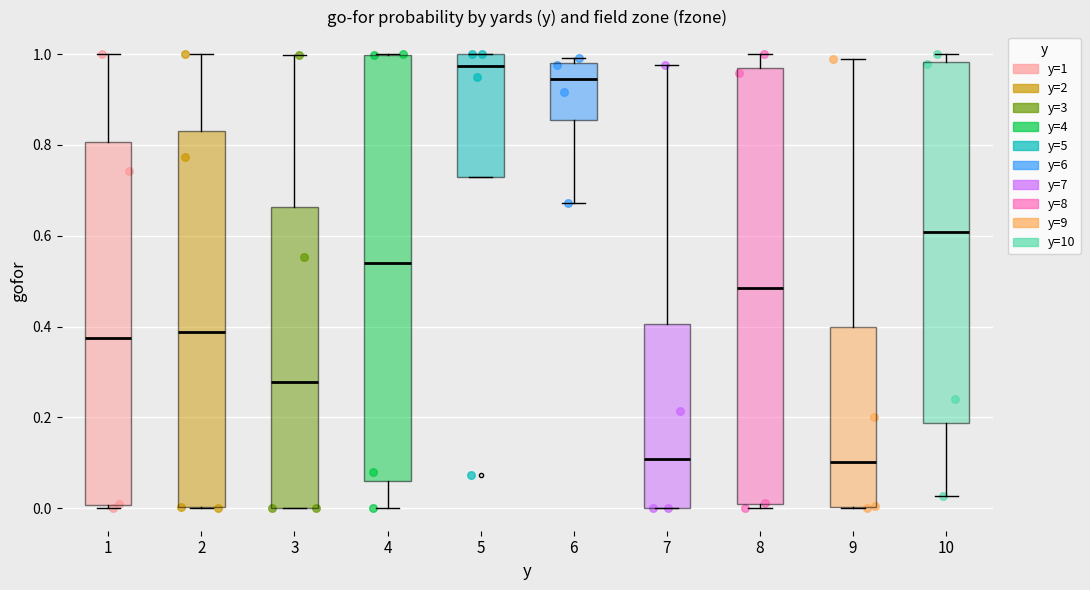

Reading left to right, read every box against the y-axis: the position of its median line, the range the box covers, and the ends of its whiskers. The values are not printed on the chart, so give them approximately, as read against the axis.

1: median 0.38, box 0.00 to 0.80, whiskers 0.00 to 1.00
2: median 0.38, box 0.00 to 0.84, whiskers 0.00 to 1.00
3: median 0.28, box 0.00 to 0.66, whiskers 0.00 to 1.00
4: median 0.54, box 0.06 to 1.00, whiskers 0.00 to 1.00
5: median 0.98, box 0.74 to 1.00, whiskers 0.74 to 1.00
6: median 0.94, box 0.86 to 0.98, whiskers 0.68 to 1.00
7: median 0.10, box 0.00 to 0.40, whiskers 0.00 to 0.98
8: median 0.48, box 0.00 to 0.96, whiskers 0.00 (just below the box's lower edge) to 1.00
9: median 0.10, box 0.00 to 0.40, whiskers 0.00 to 1.00
10: median 0.60, box 0.18 to 0.98, whiskers 0.02 to 1.00